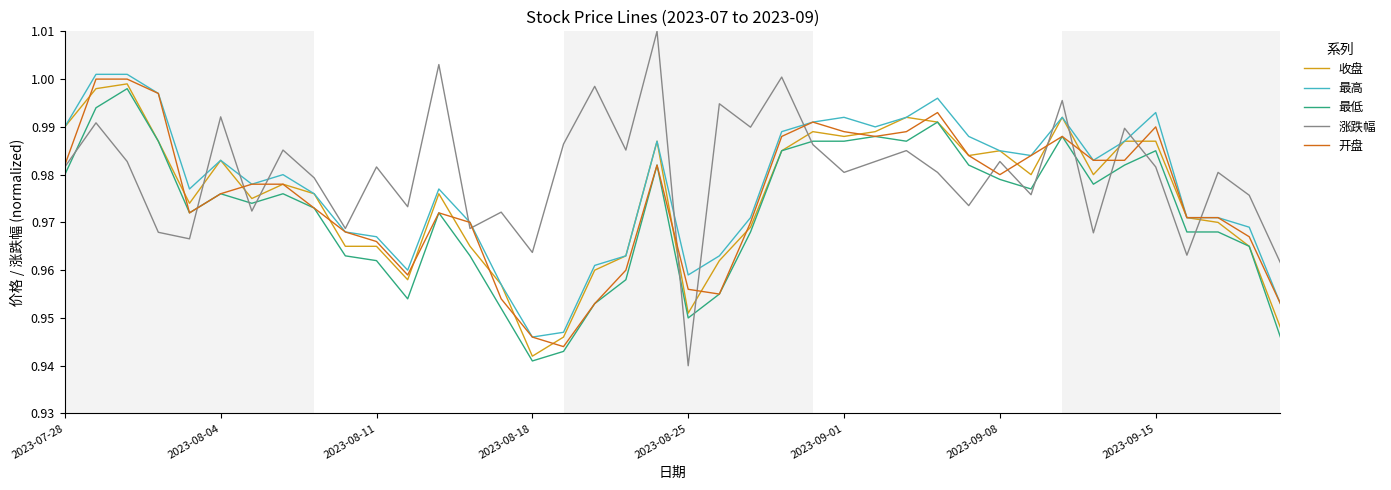

True or false: 最高 and 最低 cross at least once.

False